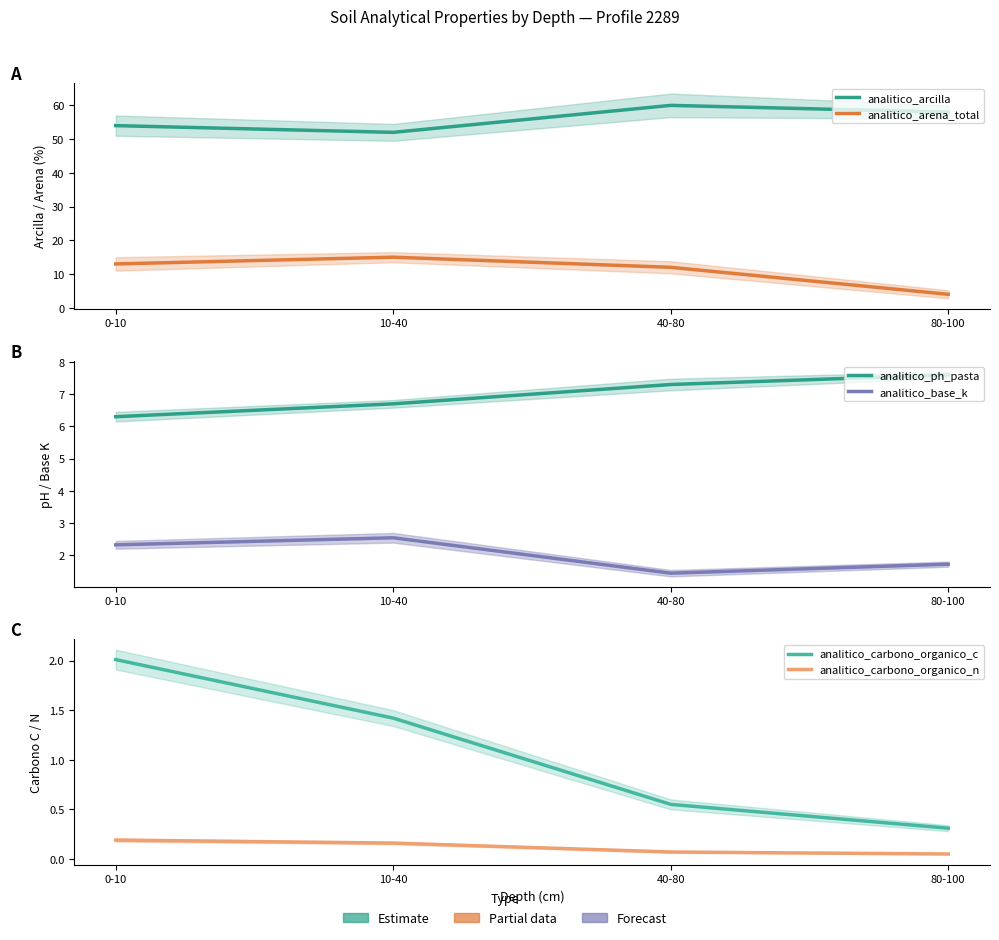

What is the sum of the analitico_base_k values at 0-10 and 40-80?

3.8